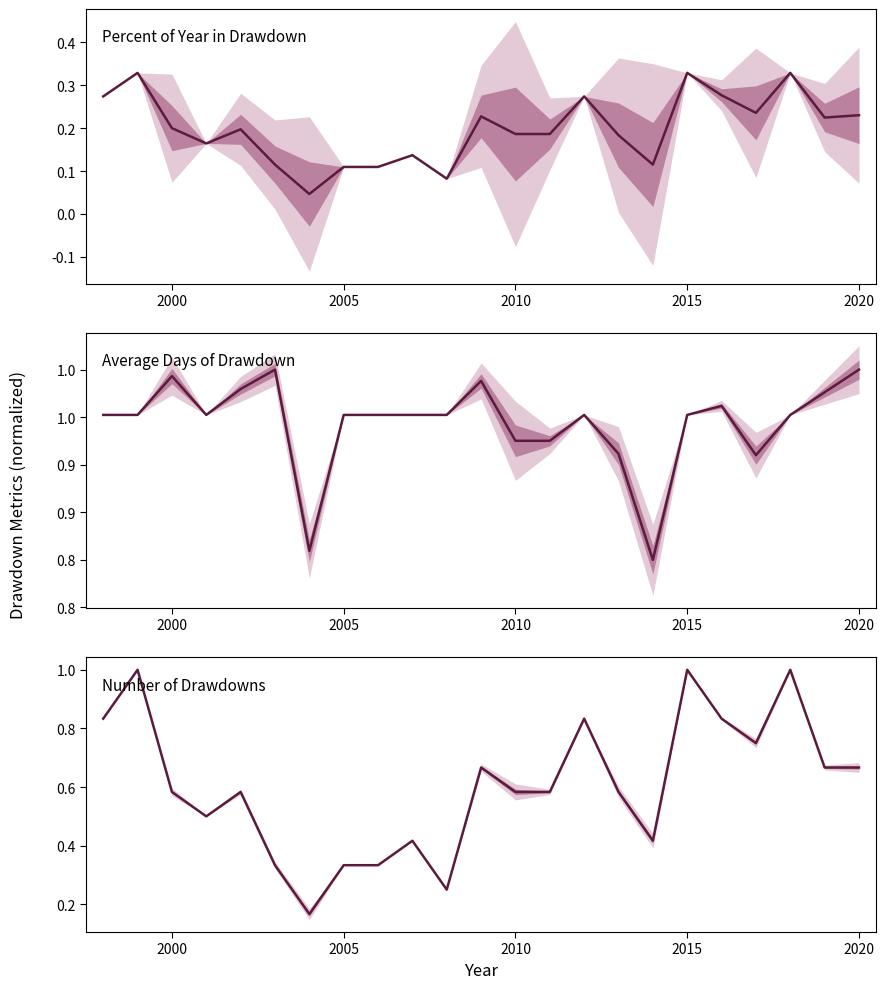

Does the chart have visible grid lines?

No